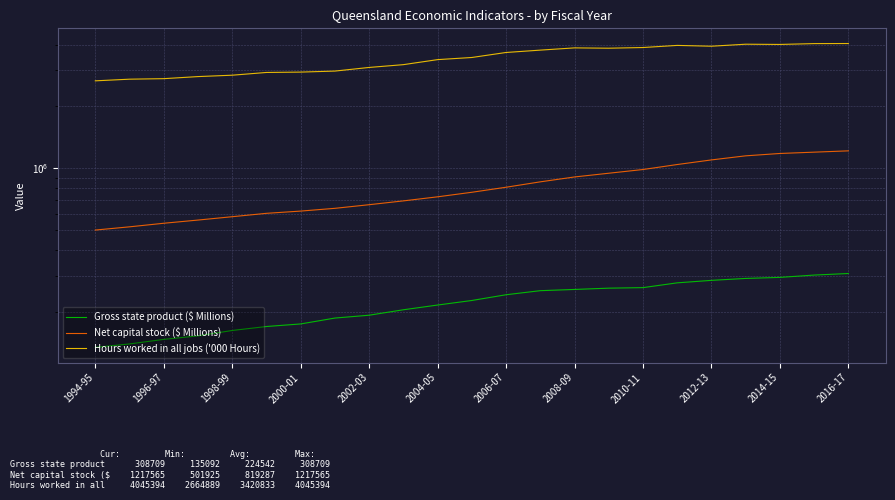

Is this an area chart (filled region under the line)?

No